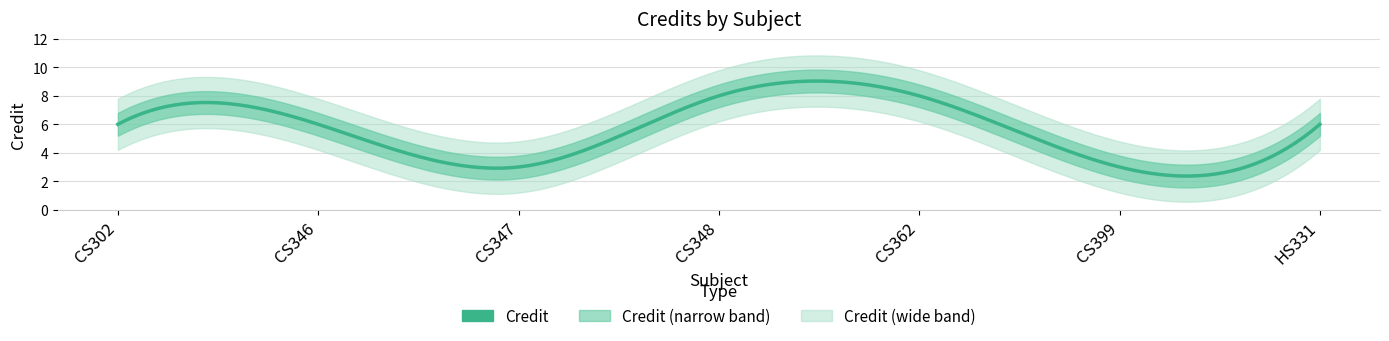

How many values exceed 6?

2